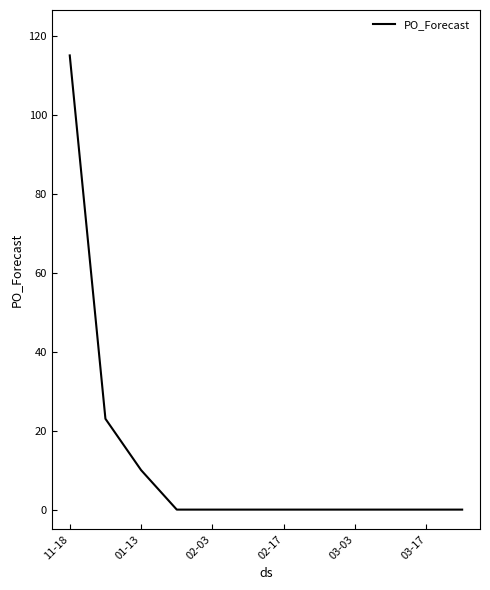

Does the chart display data point markers on the line(s)?

No